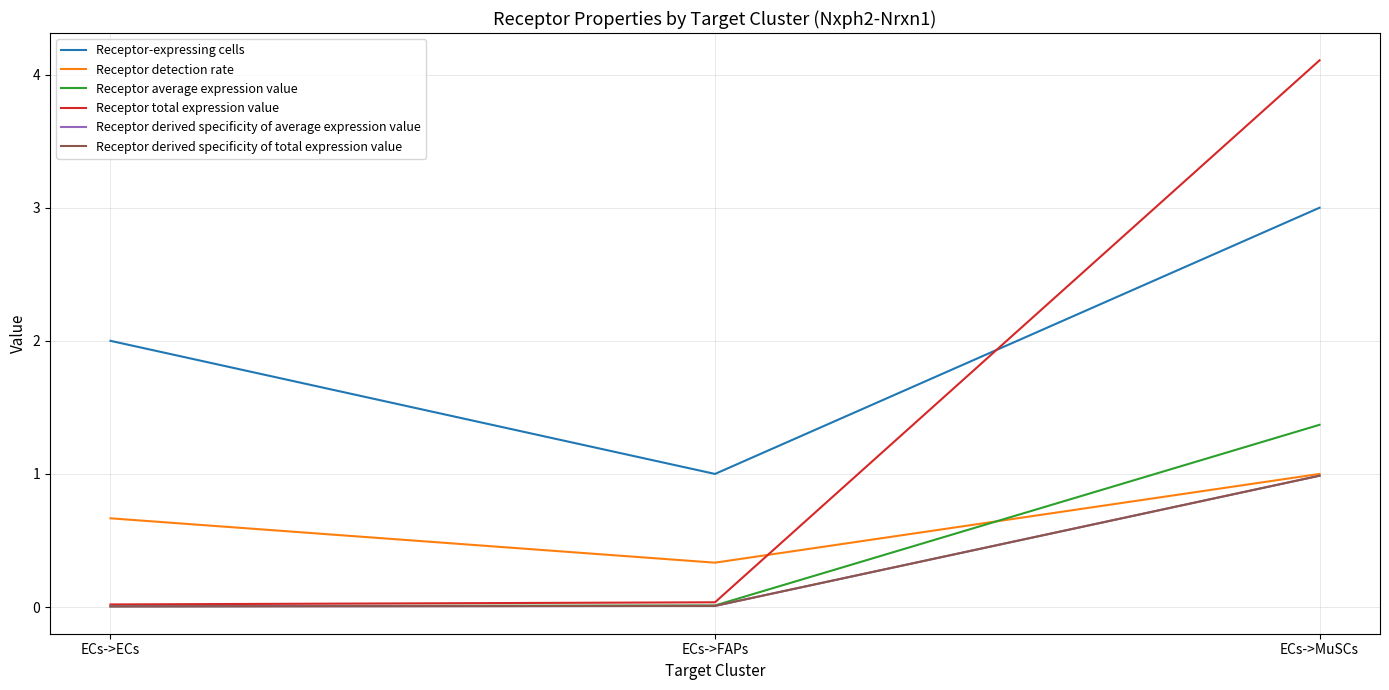

Is this an area chart (filled region under the line)?

No